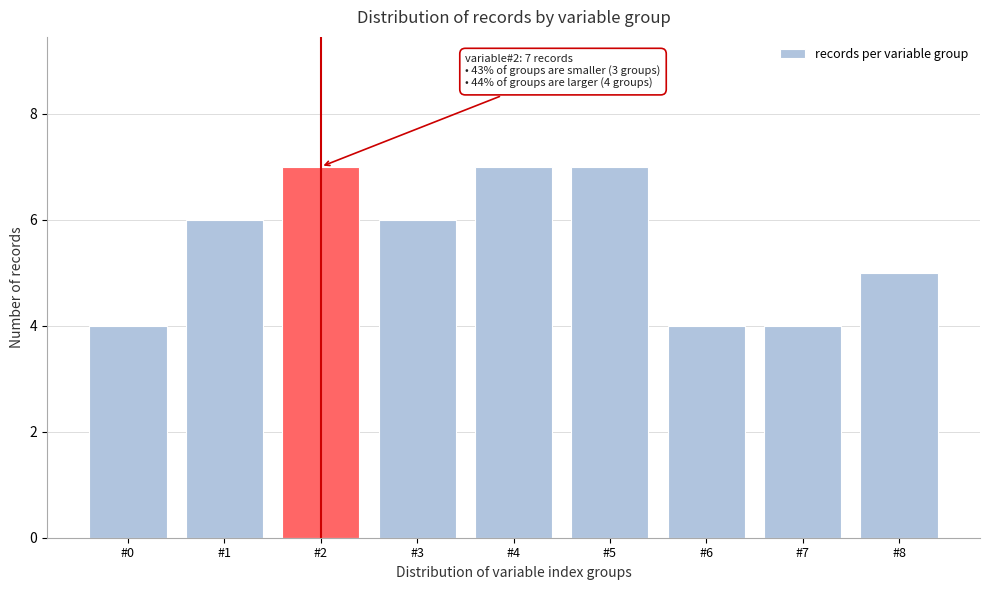

Reading right to left, transcribe all the data shown in this chart.

#8=5	#7=4	#6=4	#5=7	#4=7	#3=6	#2=7	#1=6	#0=4